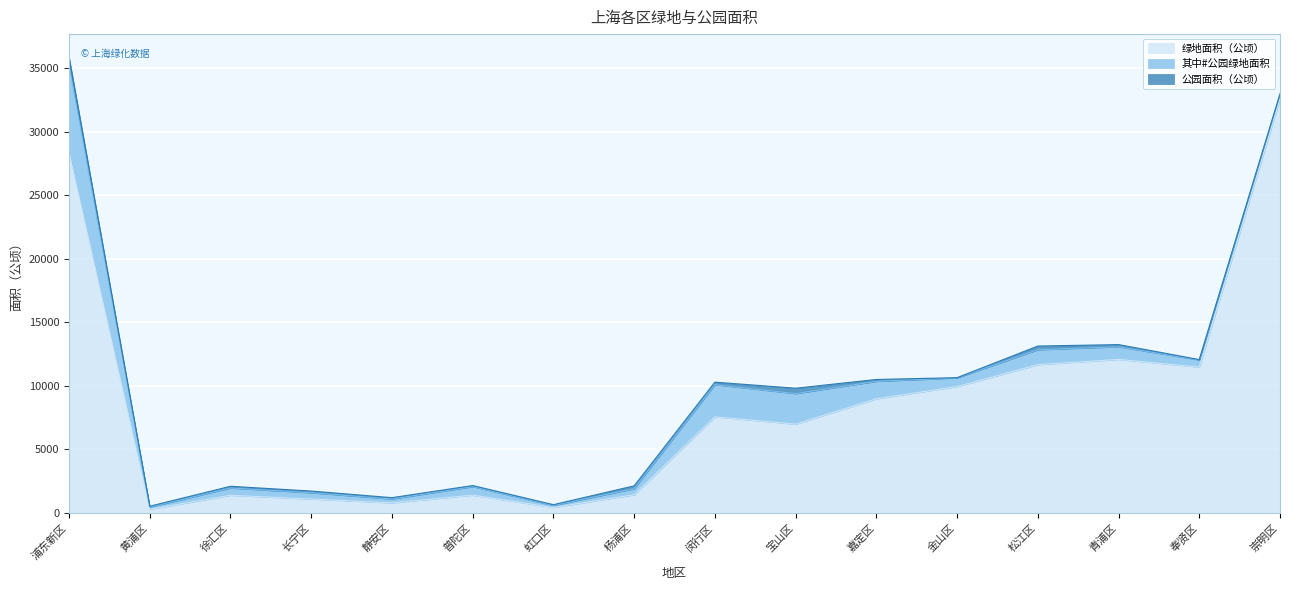

What are all the series names shown in the legend?

绿地面积（公顷）, 其中#公园绿地面积, 公园面积（公顷）